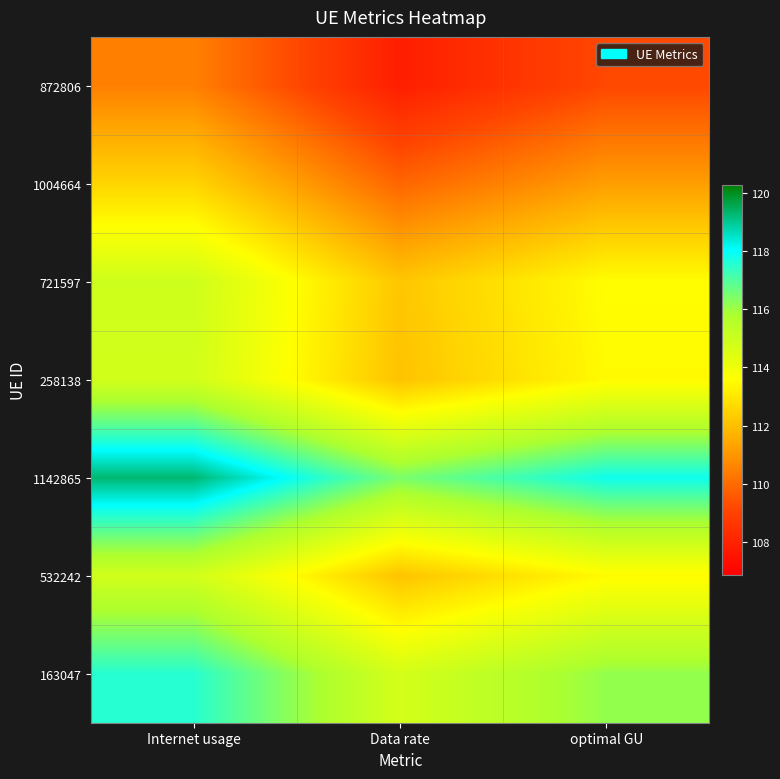

Which category has the lowest value across all series?

Data rate